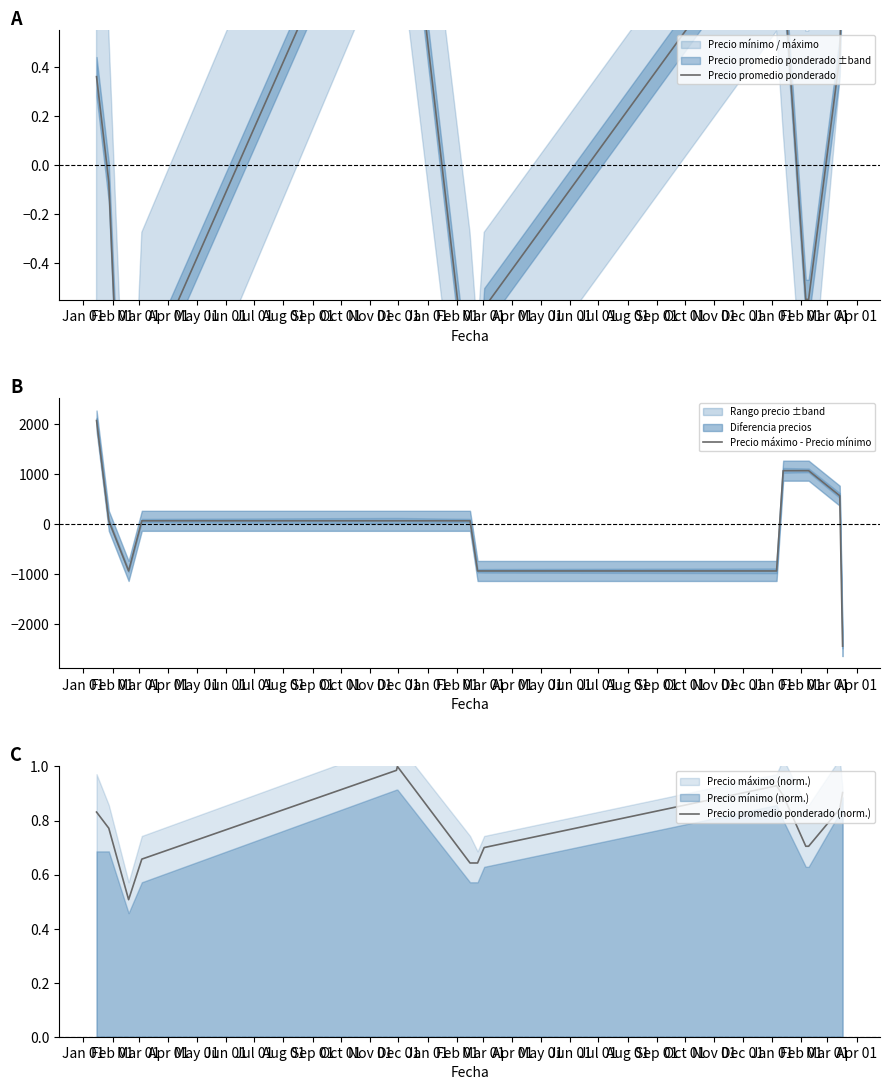

Reading left to right, extract all data points from this chart.

Precio promedio ponderado: 0.4	-0.1	-2.0	-0.9	1.5	1.6	-1.0	-1.0	-0.6	1.1	0.8	-0.5	-0.5	0.4	0.9
Precio máximo - Precio mínimo: 2066.7	66.7	-933.3	66.7	66.7	66.7	66.7	-933.3	-933.3	-933.3	1066.7	1066.7	1066.7	566.7	-2433.3
Precio promedio ponderado (norm.): 0.8	0.8	0.5	0.7	1.0	1.0	0.6	0.6	0.7	0.9	0.9	0.7	0.7	0.8	0.9